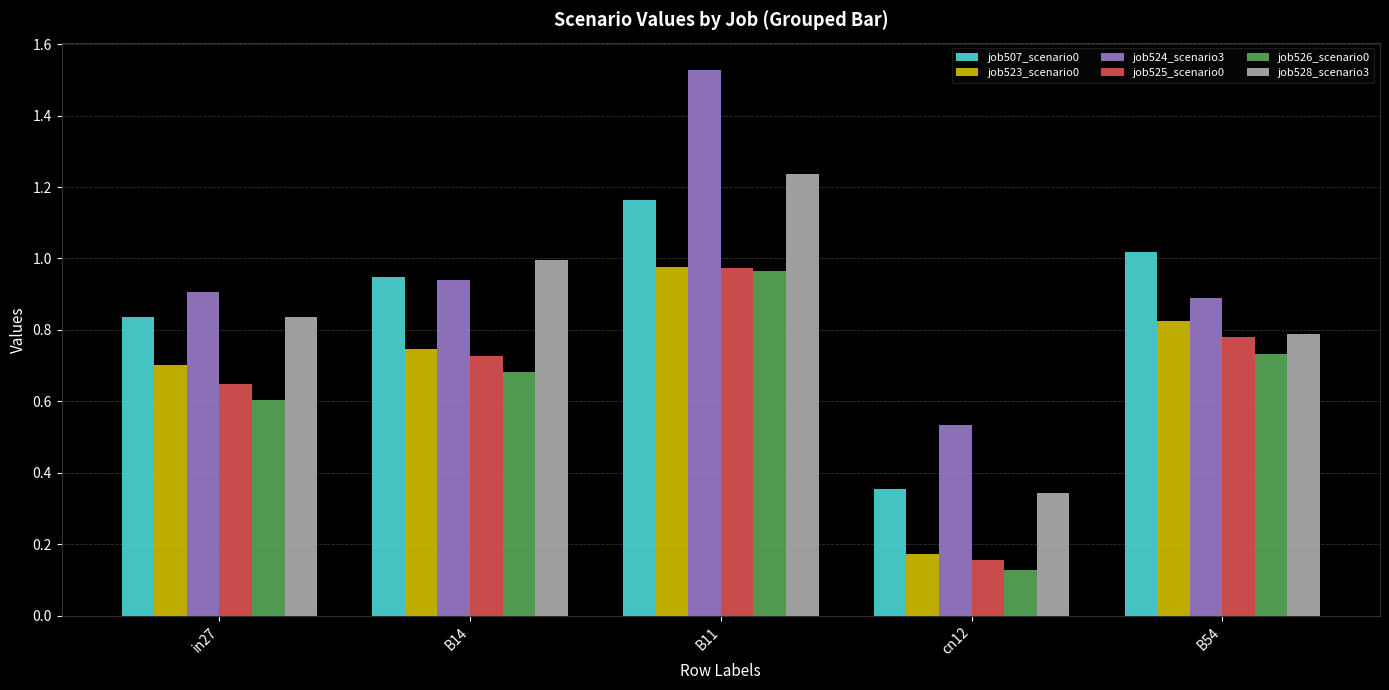

At which label does job526_scenario0 reach its peak?

B11